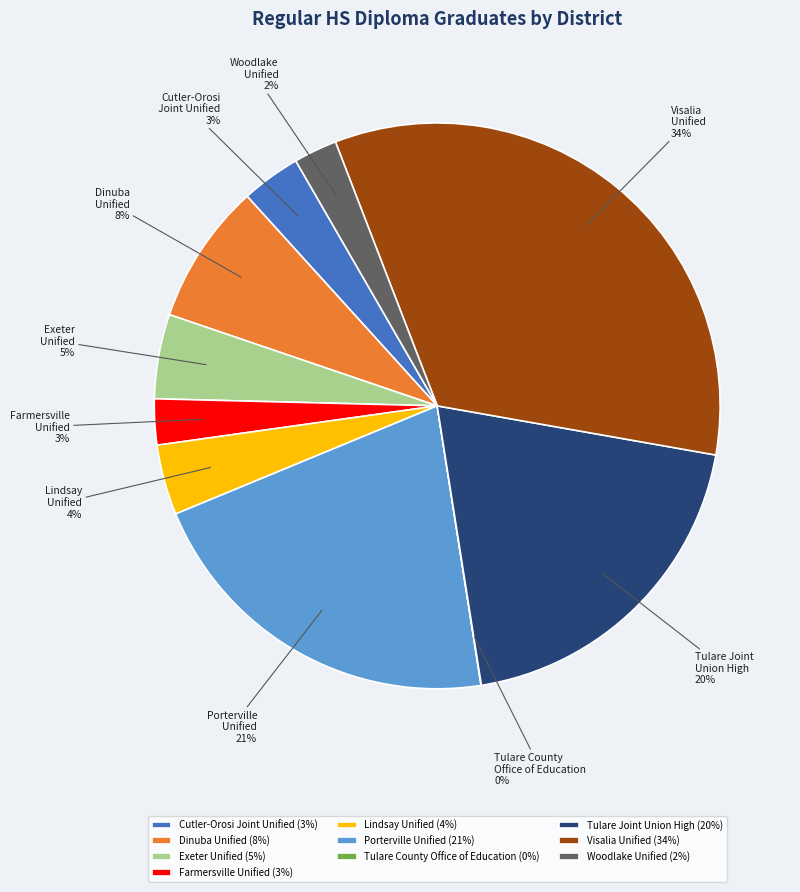

Combined, do Woodlake Unified and Dinuba Unified account for over 50%?

No